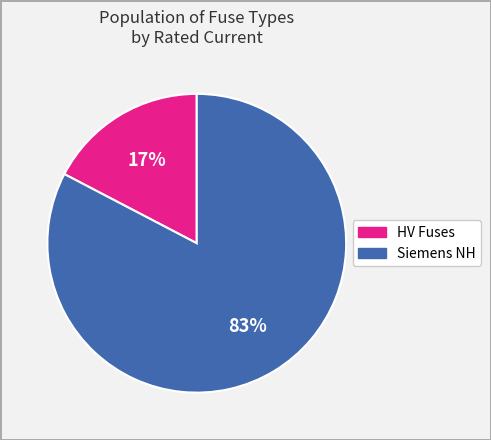

How many slices are in this pie chart?

2